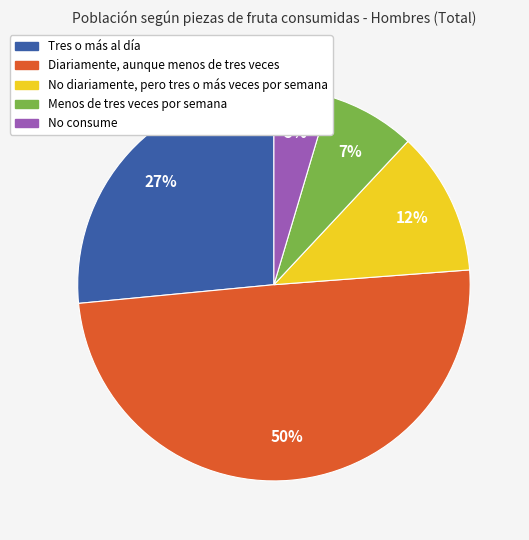

How many segments does this pie chart have?

5